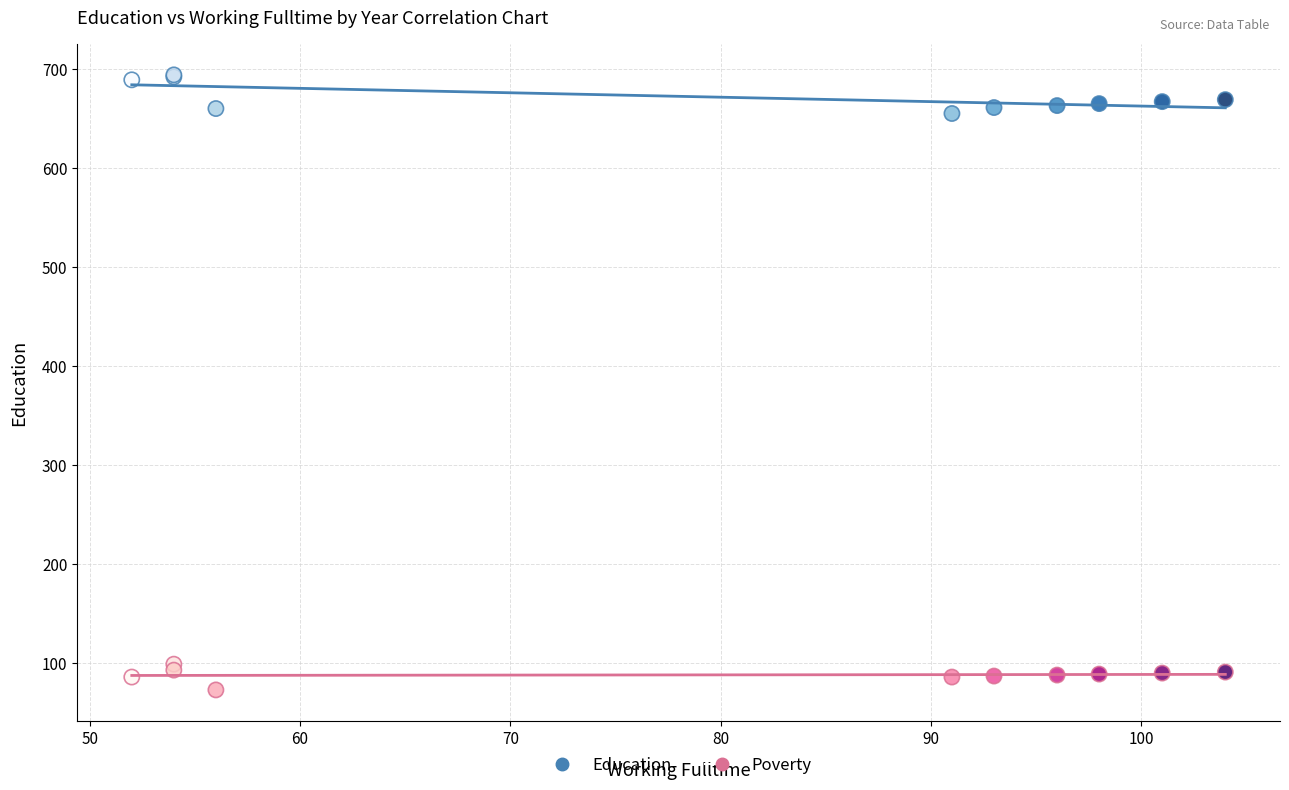

Which series has the largest Y range (max minus min)?

Education